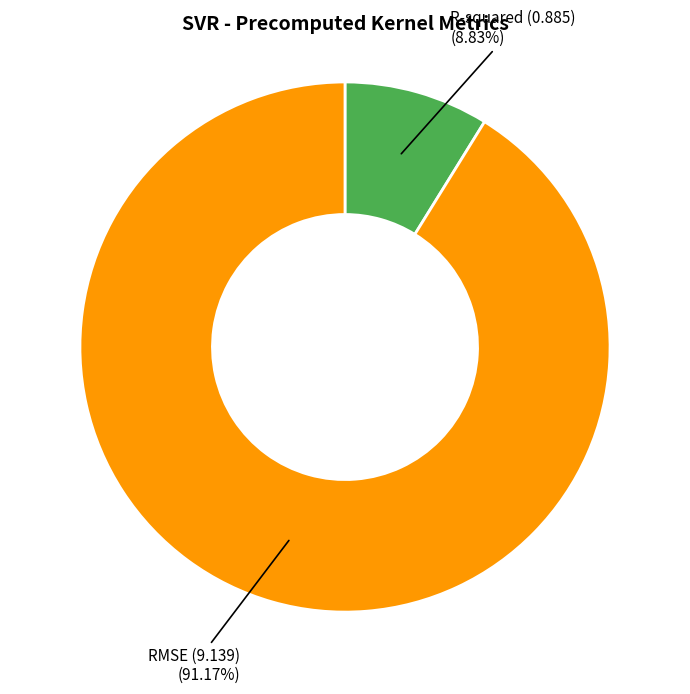

Does any single category account for the majority?

Yes